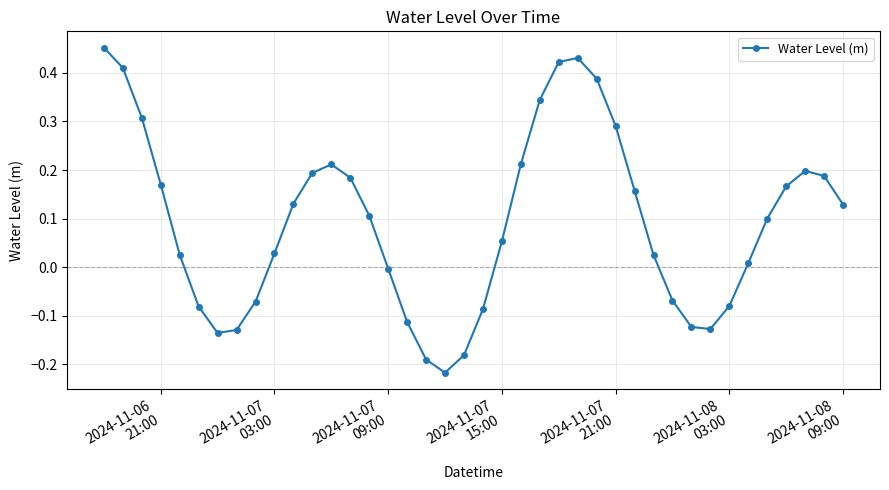

How many points are lower than both their immediate neighbors (excluding endpoints)?

3